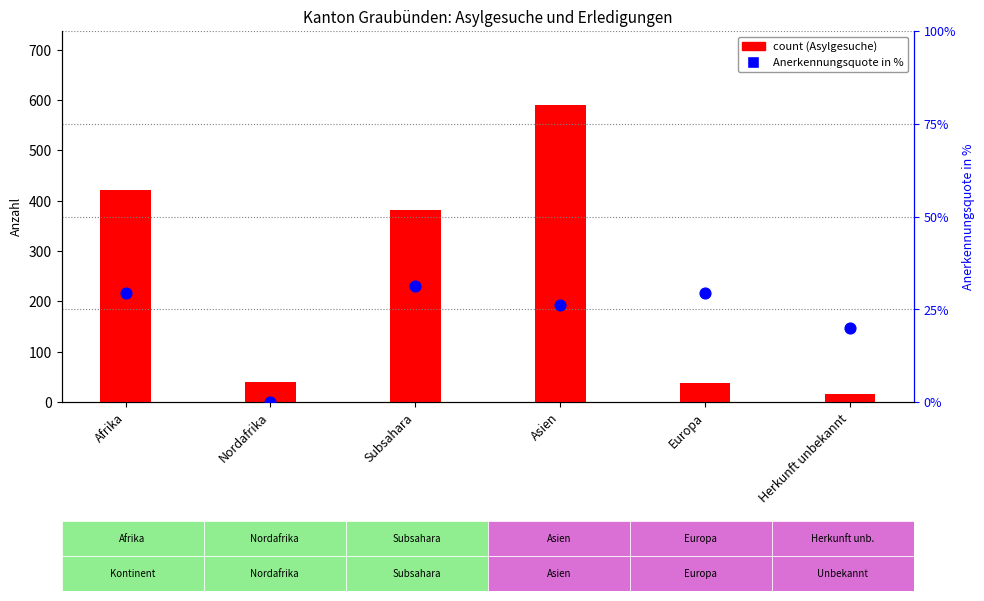

At how many categories does at least one series exceed 209?

3